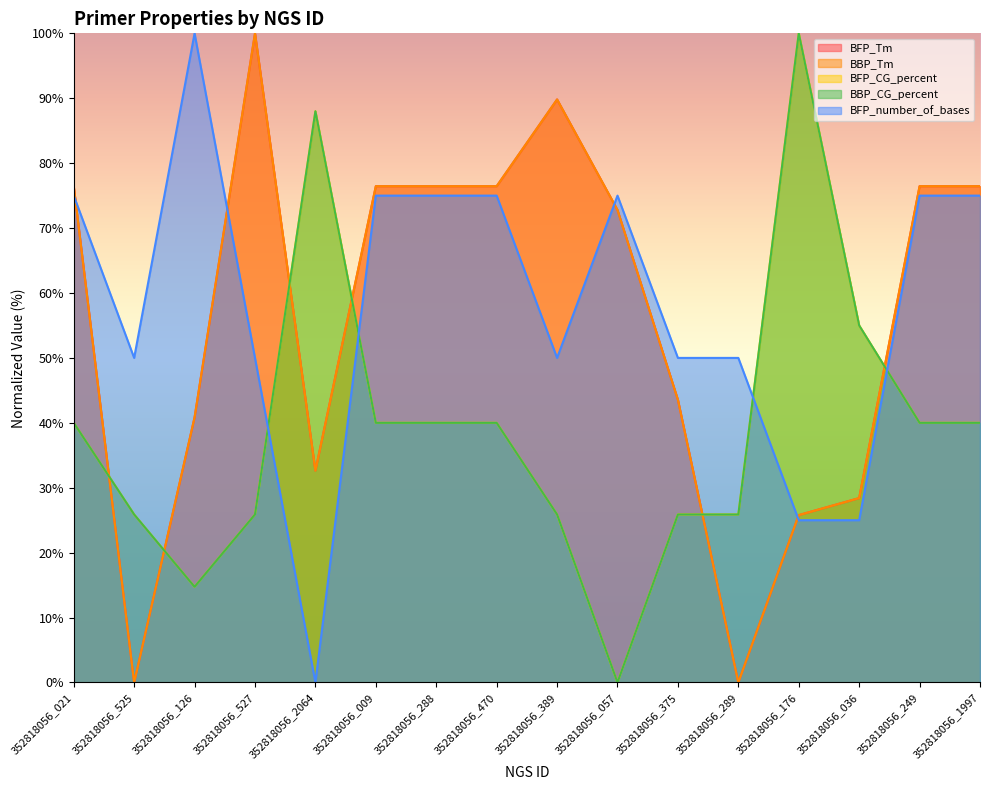

Does the chart have visible grid lines?

No